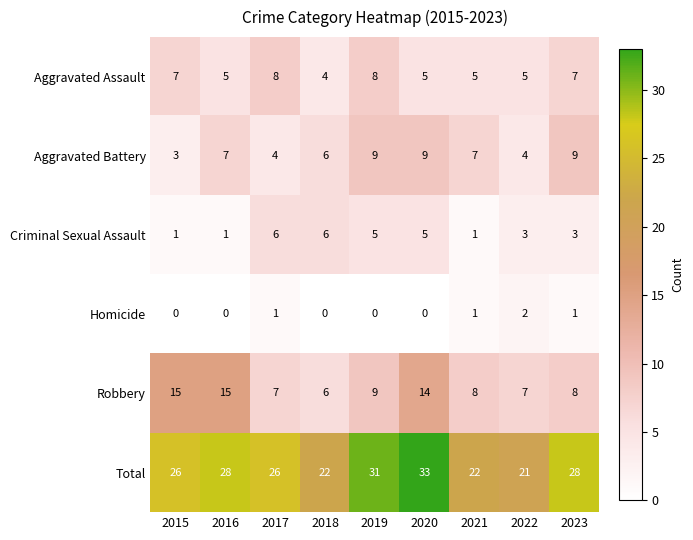

Which category has the highest value across all series?

2020